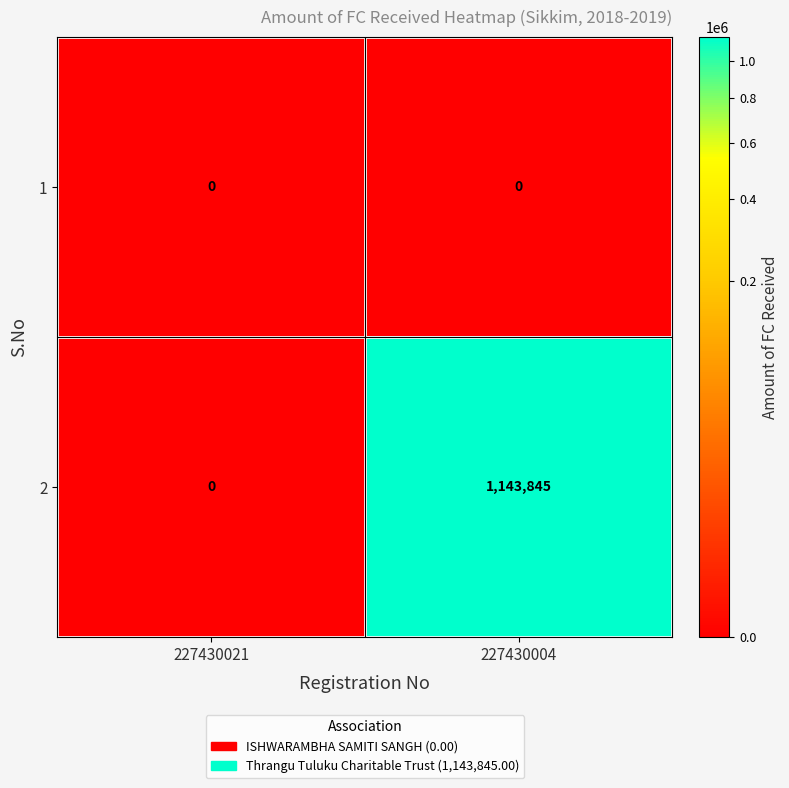

What is the sum of the 2 values at 227430021 and 227430004?

1143845